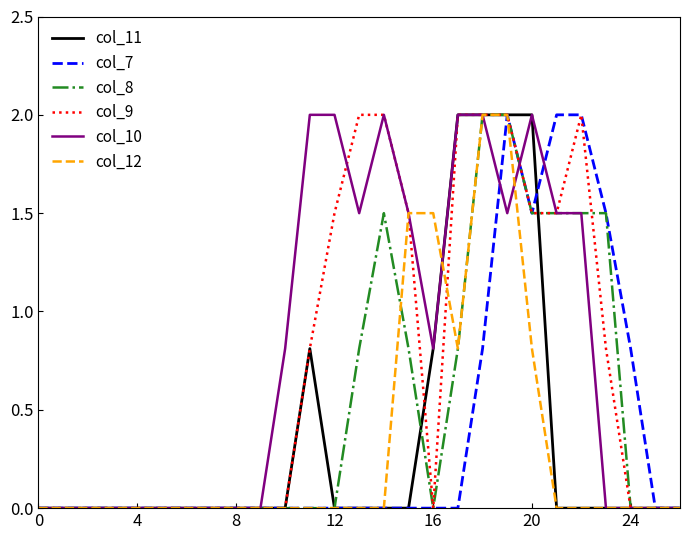

Reading right to left, what are all the values shown in this chart?

col_11: 0.0	0.0	0.0	0.0	0.0	0.0	2.0	2.0	2.0	2.0	0.8	0.0	0.0	0.0	0.0	0.8	0.0	0.0	0.0	0.0	0.0	0.0	0.0	0.0	0.0	0.0	0.0
col_7: 0.0	0.0	0.8	1.5	2.0	2.0	1.5	2.0	0.8	0.0	0.0	0.0	0.0	0.0	0.0	0.0	0.0	0.0	0.0	0.0	0.0	0.0	0.0	0.0	0.0	0.0	0.0
col_8: 0.0	0.0	0.0	1.5	1.5	1.5	1.5	2.0	2.0	0.8	0.0	0.8	1.5	0.8	0.0	0.0	0.0	0.0	0.0	0.0	0.0	0.0	0.0	0.0	0.0	0.0	0.0
col_9: 0.0	0.0	0.0	0.8	2.0	1.5	1.5	2.0	2.0	2.0	0.0	1.5	2.0	2.0	1.5	0.8	0.0	0.0	0.0	0.0	0.0	0.0	0.0	0.0	0.0	0.0	0.0
col_10: 0.0	0.0	0.0	0.0	1.5	1.5	2.0	1.5	2.0	2.0	0.8	1.5	2.0	1.5	2.0	2.0	0.8	0.0	0.0	0.0	0.0	0.0	0.0	0.0	0.0	0.0	0.0
col_12: 0.0	0.0	0.0	0.0	0.0	0.0	0.8	2.0	2.0	0.8	1.5	1.5	0.0	0.0	0.0	0.0	0.0	0.0	0.0	0.0	0.0	0.0	0.0	0.0	0.0	0.0	0.0